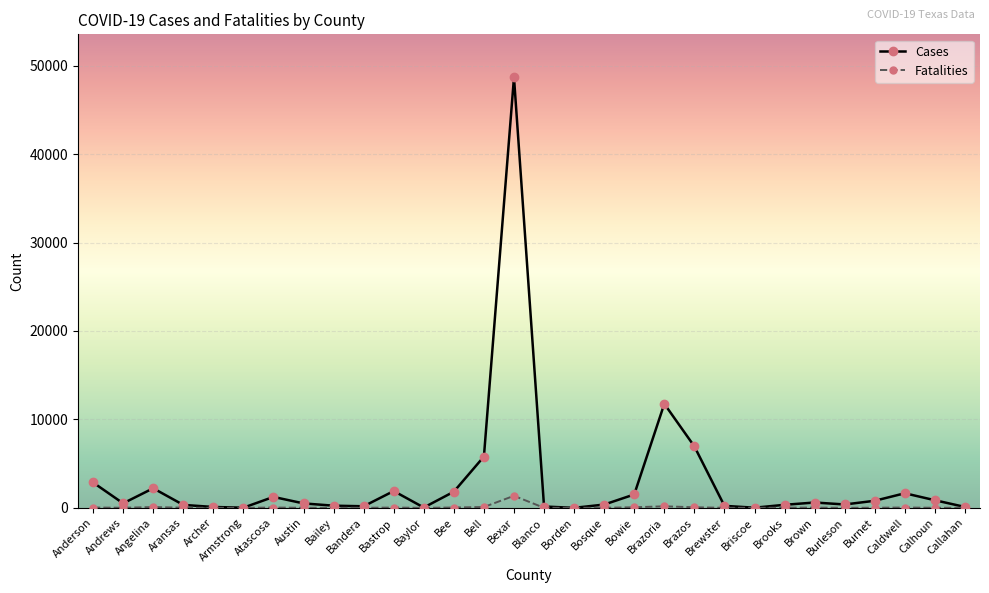

True or false: Cases has more than 0 points higher than both neighbors.

True